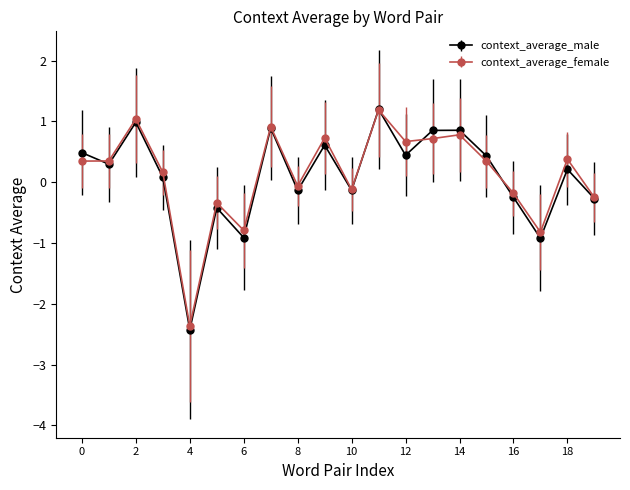

What is the difference between the maximum and second lowest values in the context_average_male series?

2.1